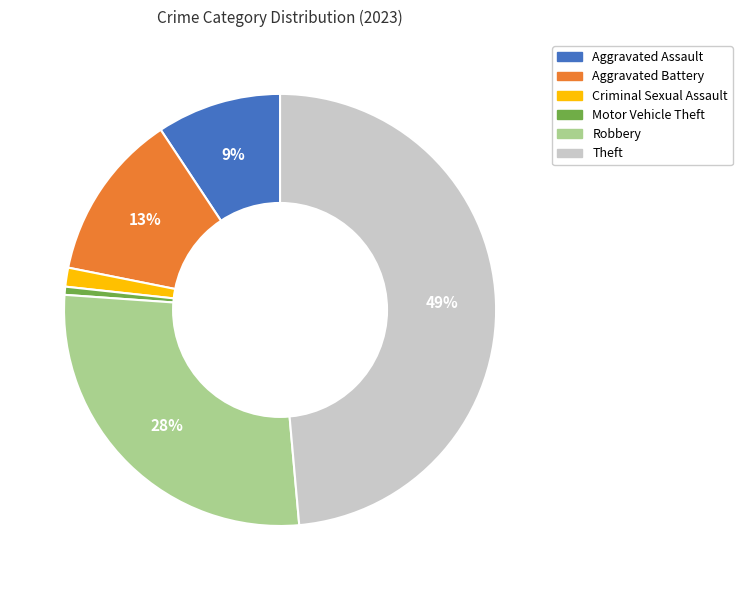

To the nearest percent, what portion does Theft represent?

49%